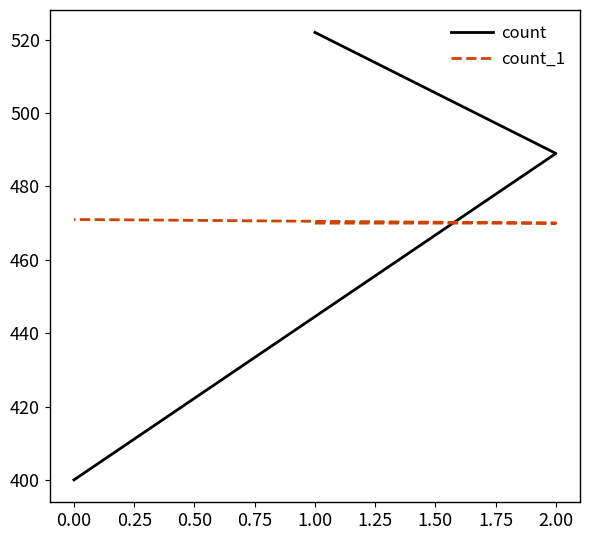

What is the total value across all series at 0.00?

871